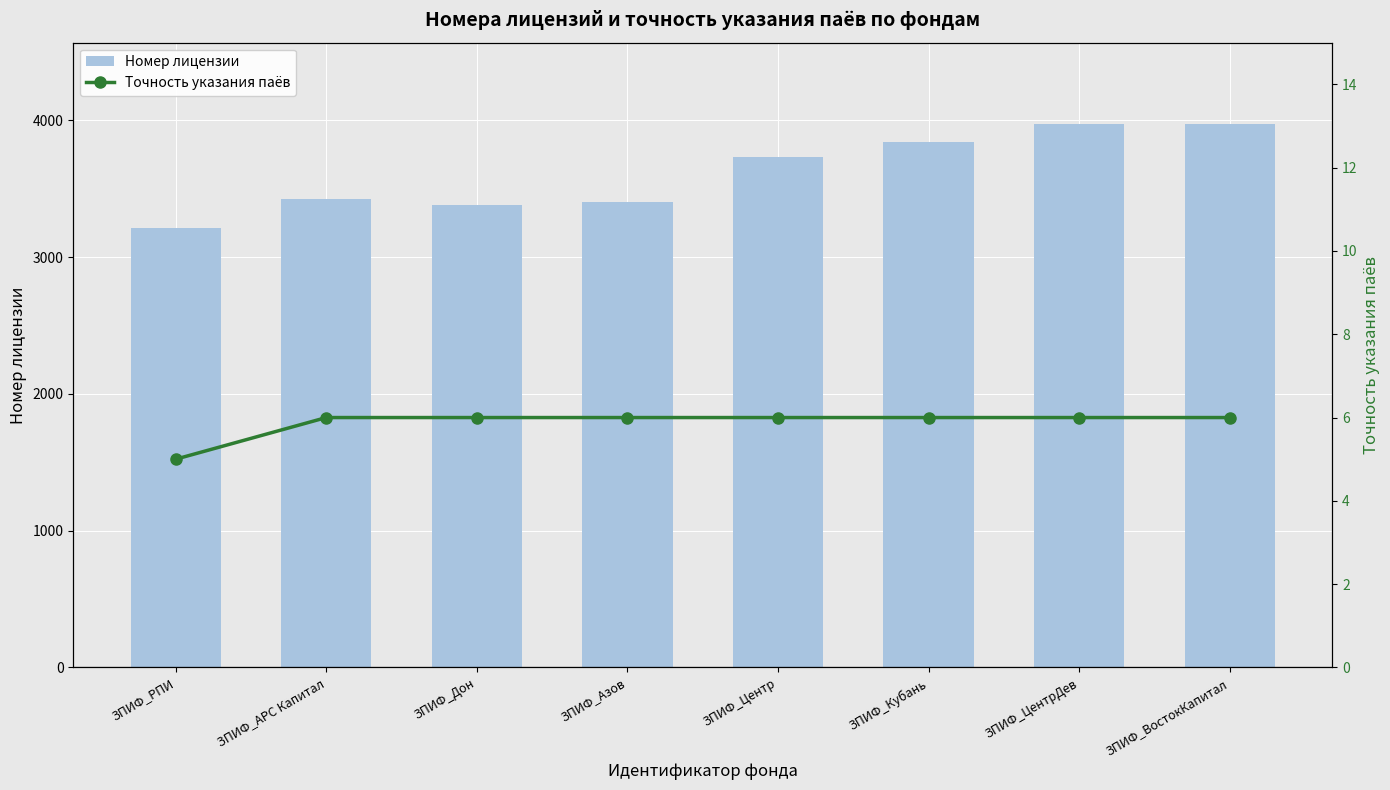

What is the lowest value of the Номер лицензии series?

3216